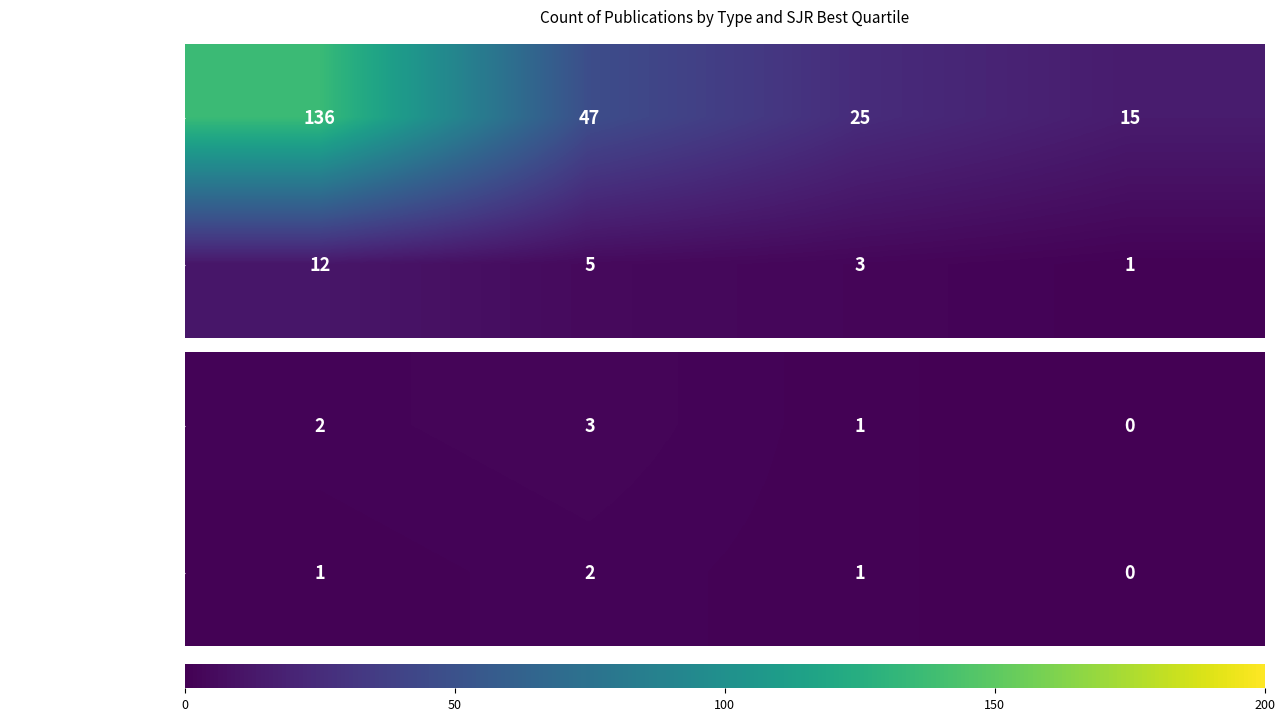

What is the sum of all trade journal values?

4